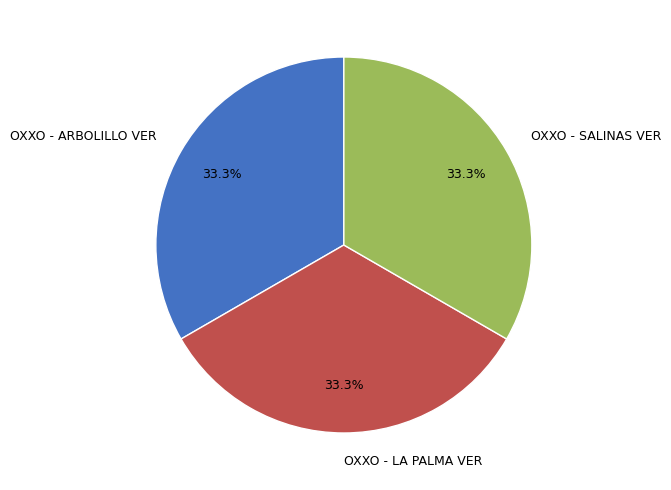

What is the ratio of the value at OXXO - LA PALMA VER to the value at OXXO - SALINAS VER?

1.0